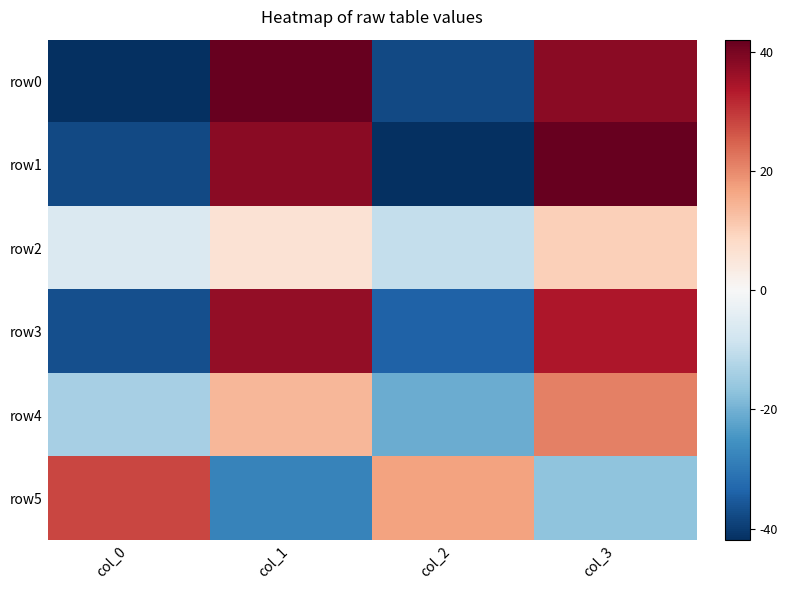

At how many categories does at least one series exceed 24?

3